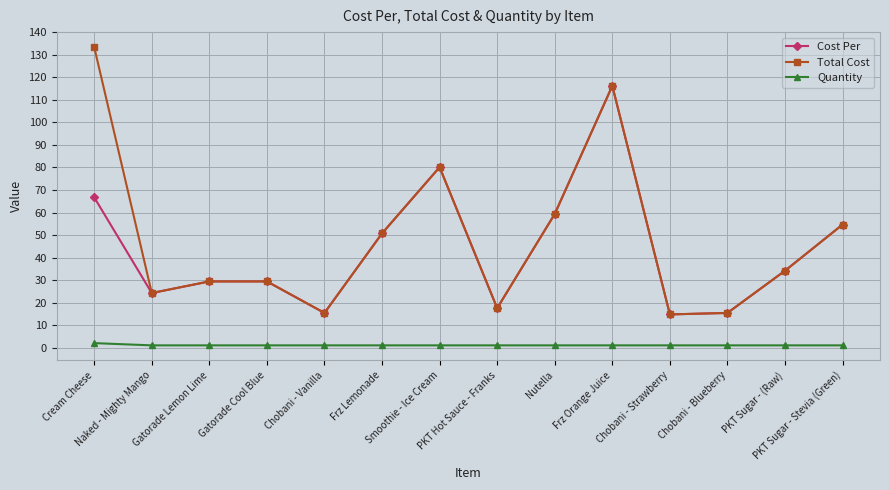

What is the lowest value of the Total Cost series?

14.8